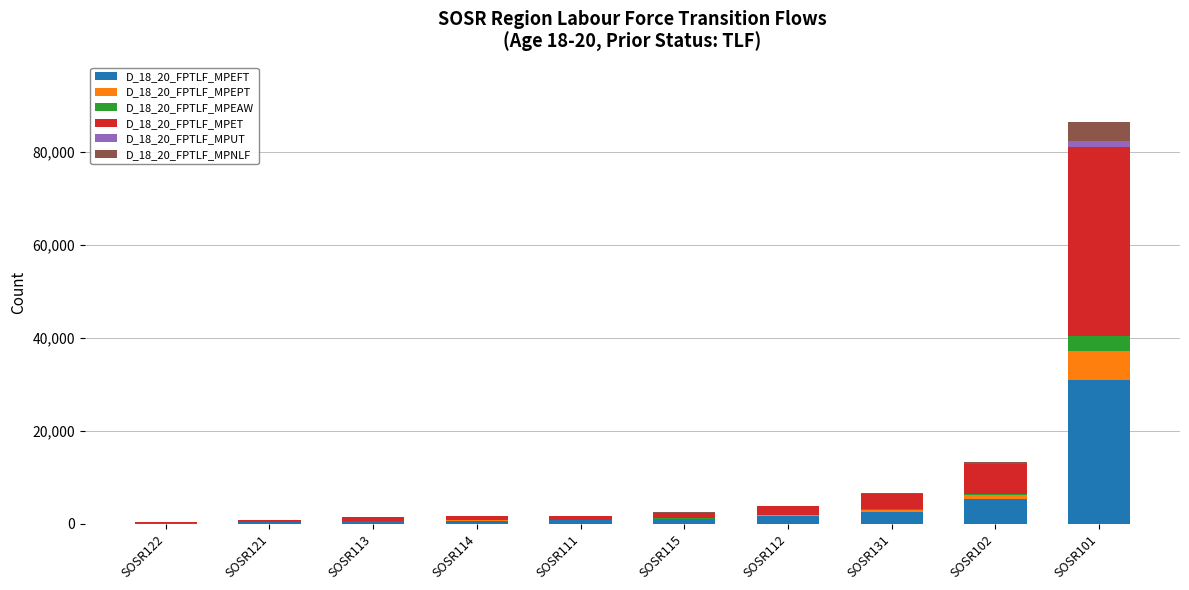

What is the sum of all D_18_20_FPTLF_MPET values?

56310